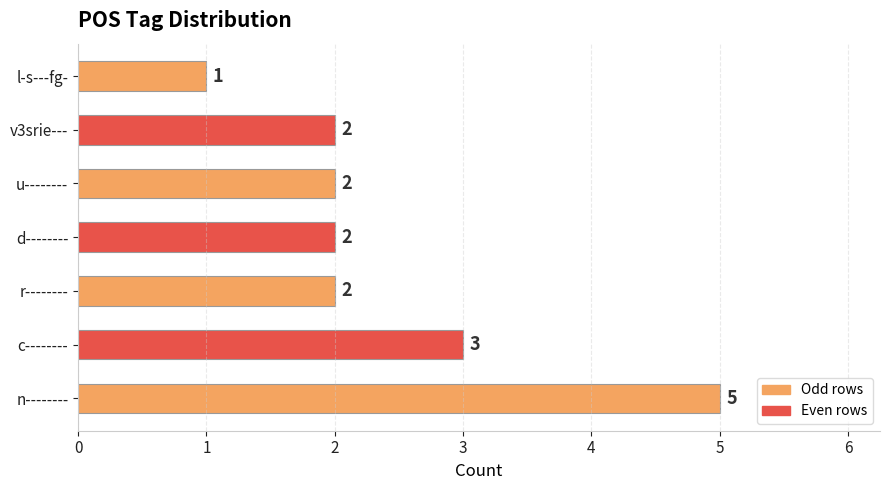

The chart shows a value of 5 at c--------. True or false?

False